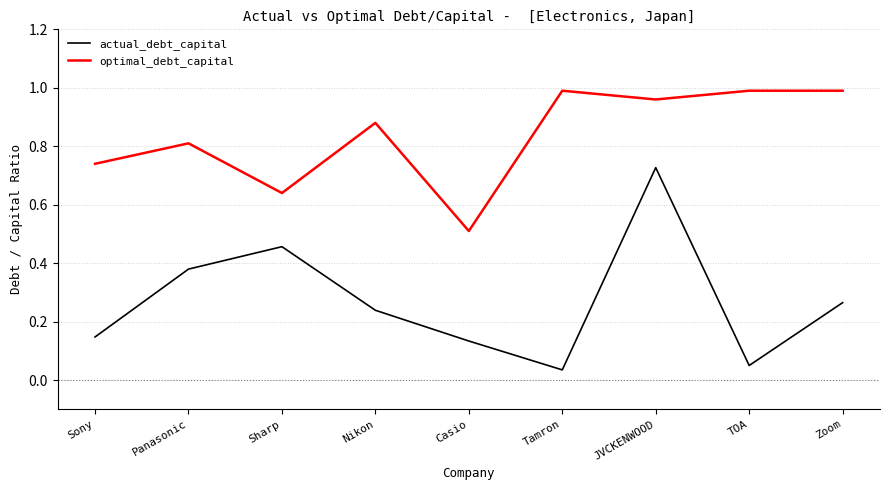

Which category has the lowest value in the actual_debt_capital series?

Tamron